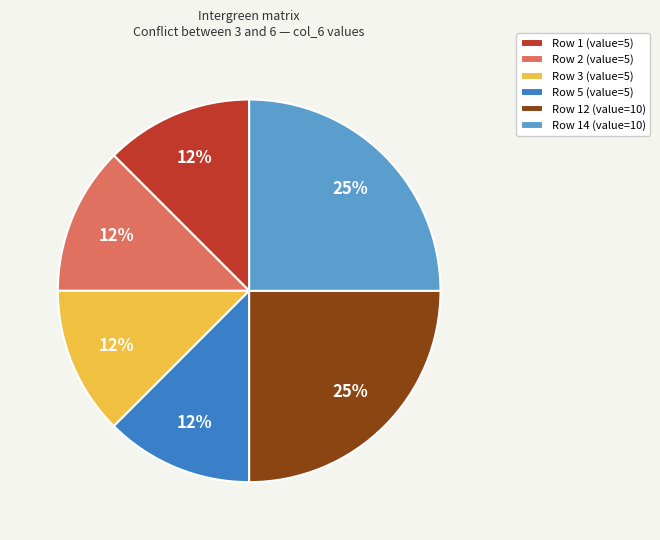

To the nearest percent, what is the average slice percentage?

17%